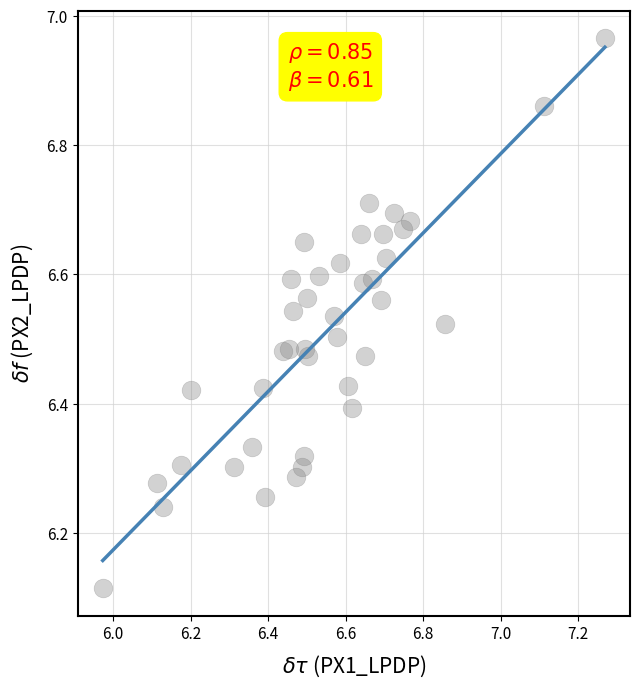

What is the range of Y values (max minus min)?

0.9